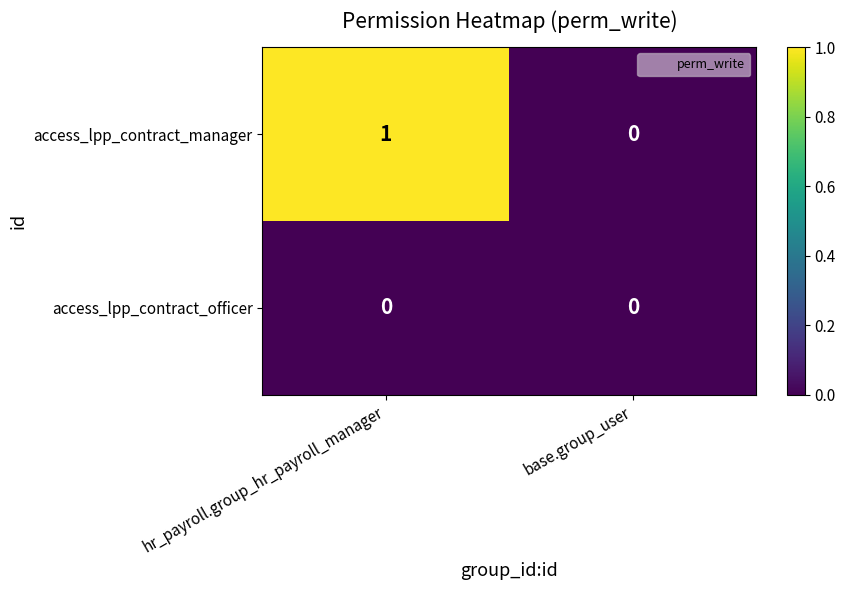

What is the spread (max minus min) of values at hr_payroll.group_hr_payroll_manager?

1